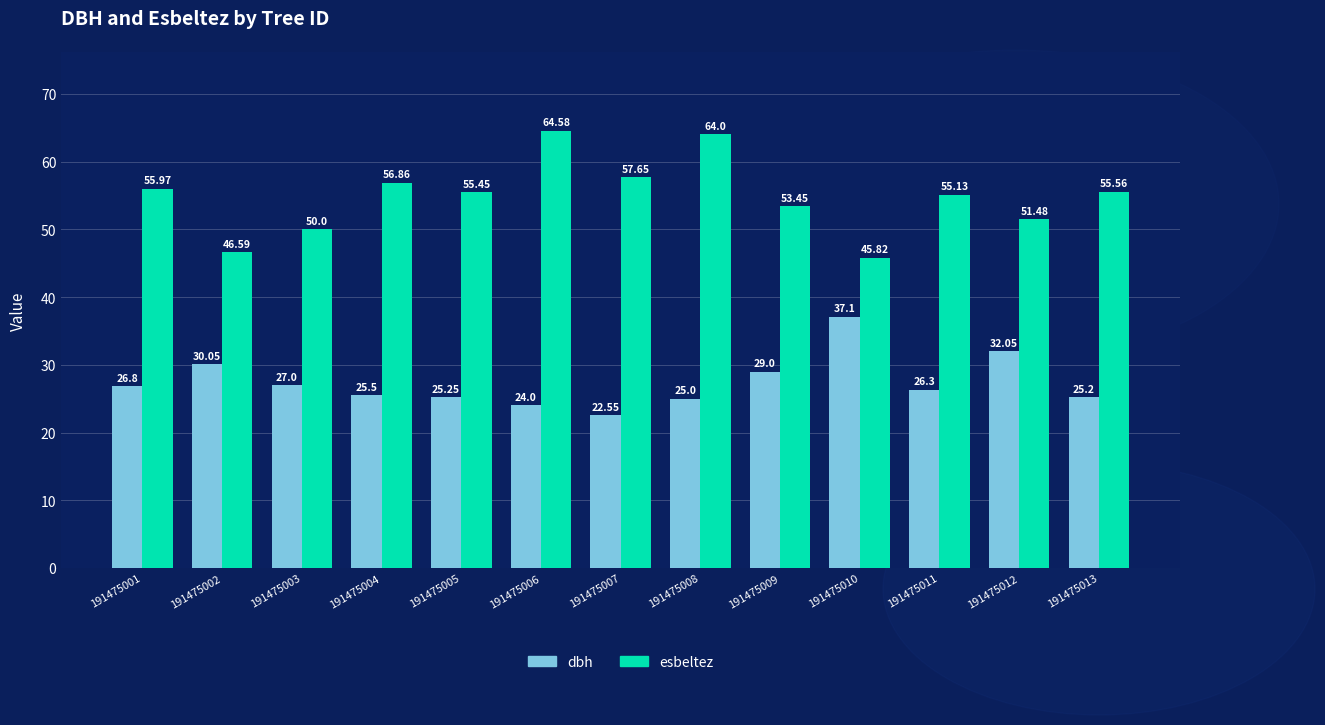

True or false: dbh has a value of 25.0 at 191475008.

True